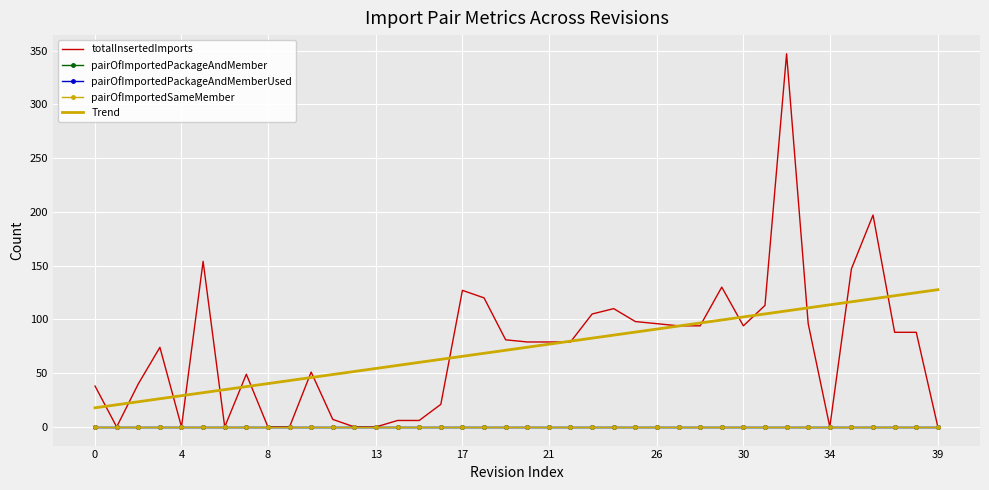

Is this an area chart (filled region under the line)?

No